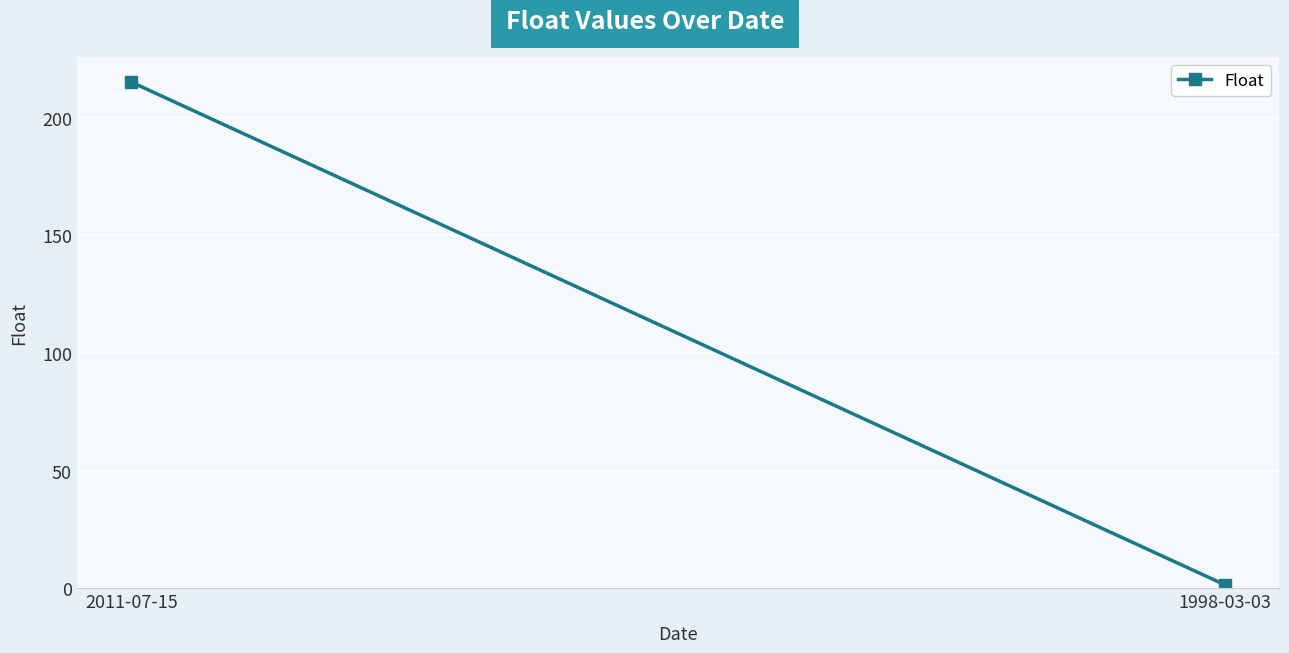

What is the label of the 1st point from the left?

2011-07-15